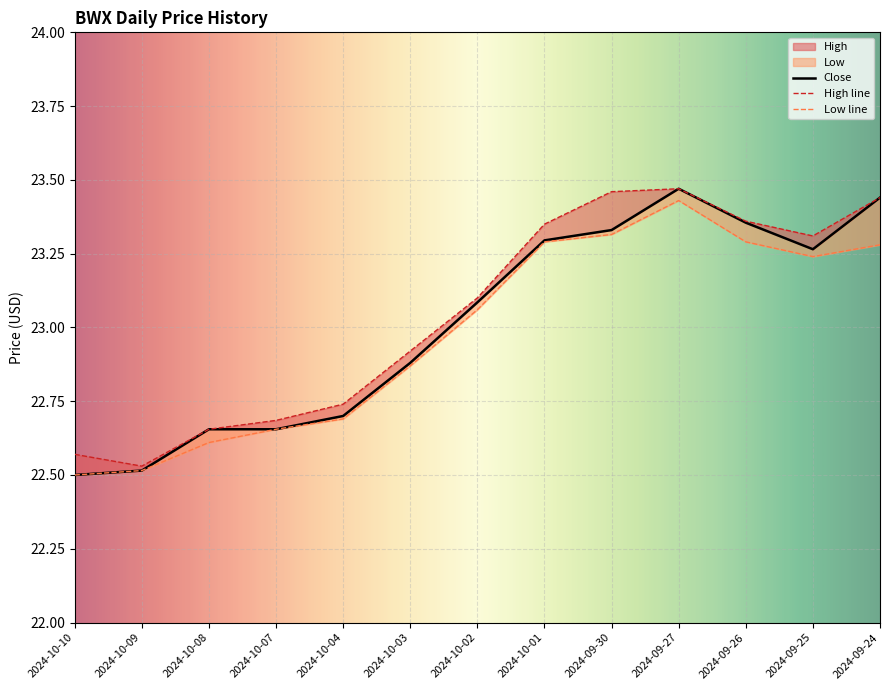

At which category is the sum across all series the highest?

2024-09-27